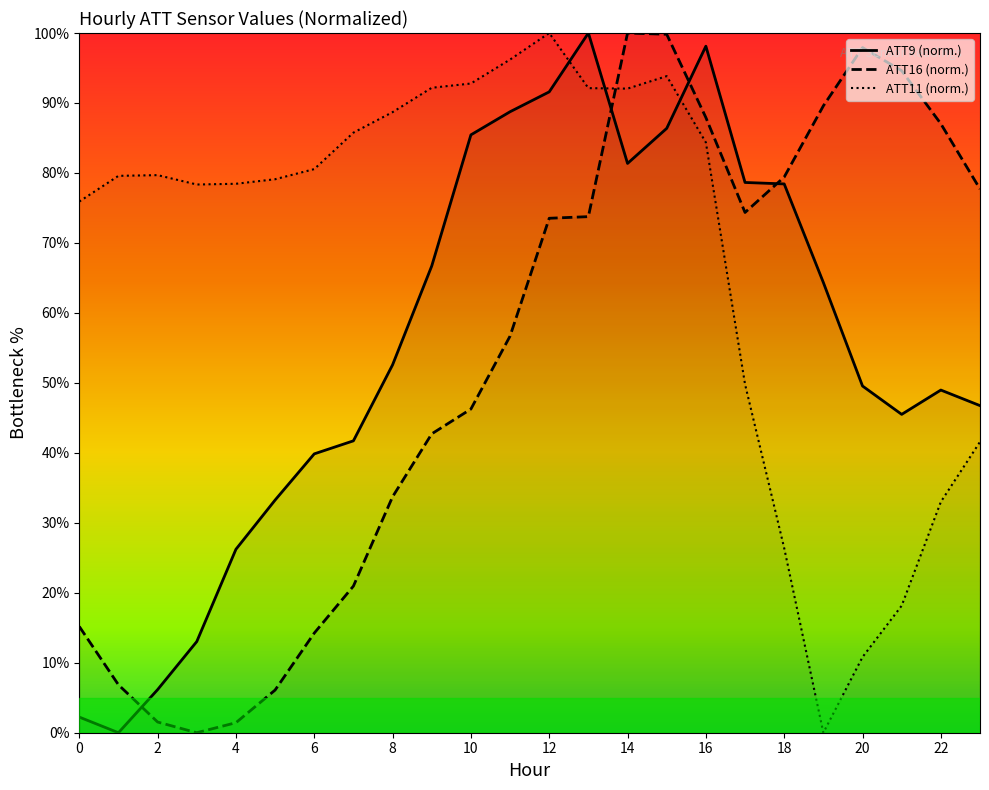

At how many categories does at least one series exceed 69?

24